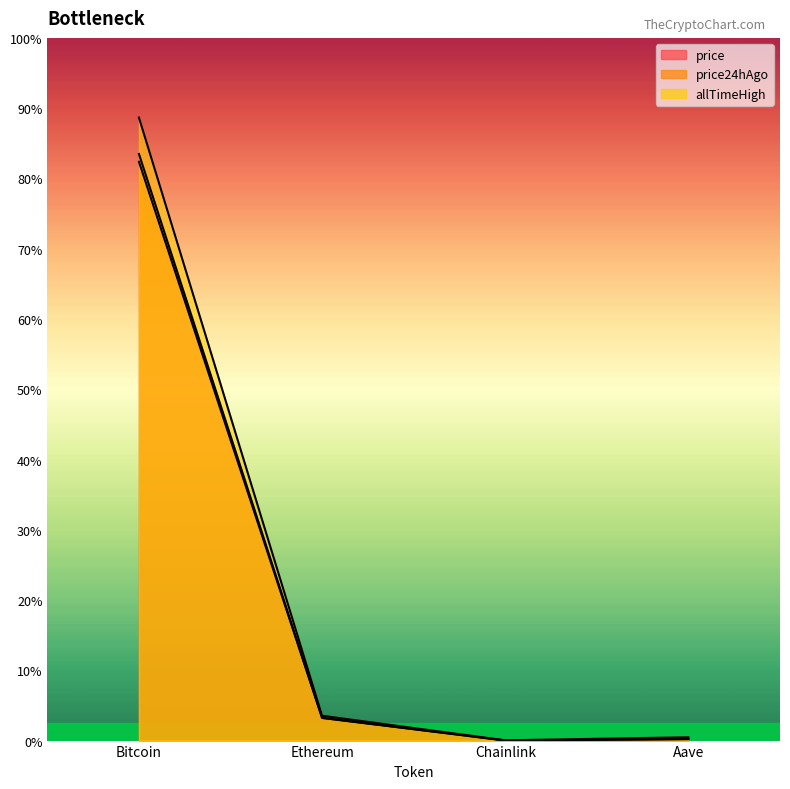

What is the maximum value shown in the chart?

124128.0